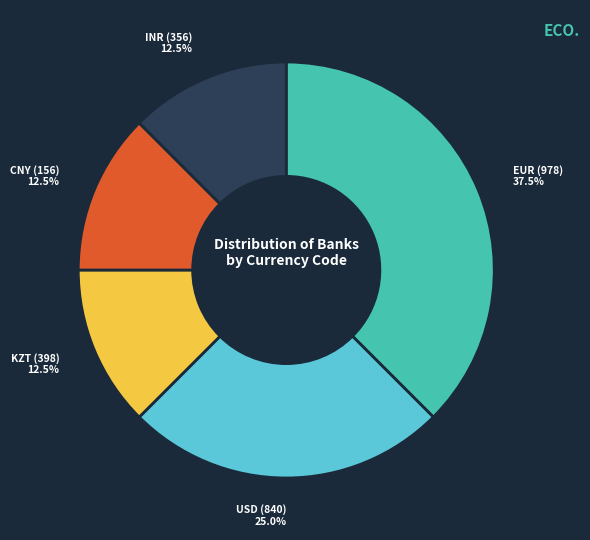

What is the ratio of the value at KZT (398) 12.5% to the value at EUR (978) 37.5%?

0.3